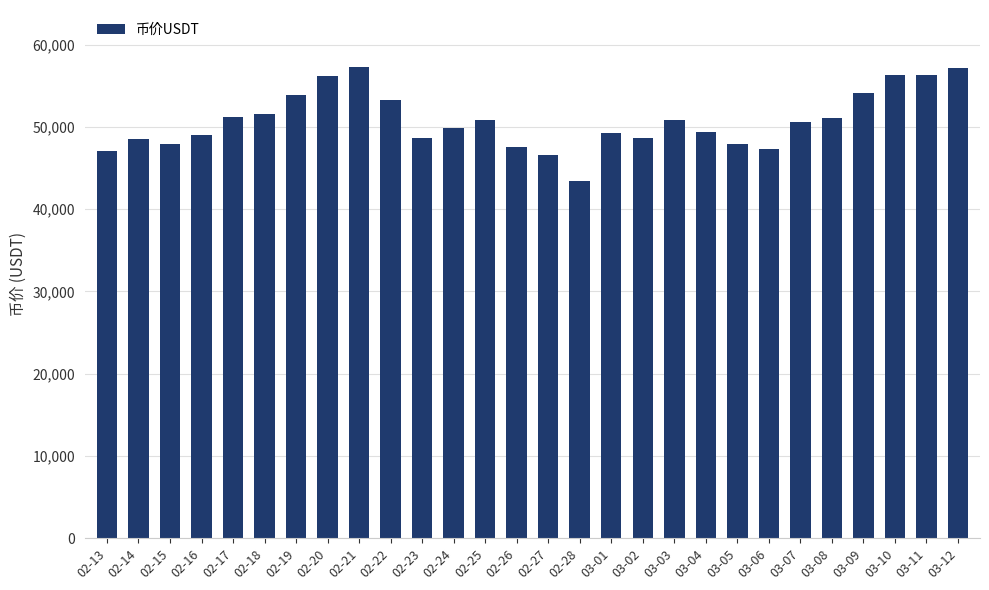

The chart shows a value of 47876.4 at 03-05. True or false?

True